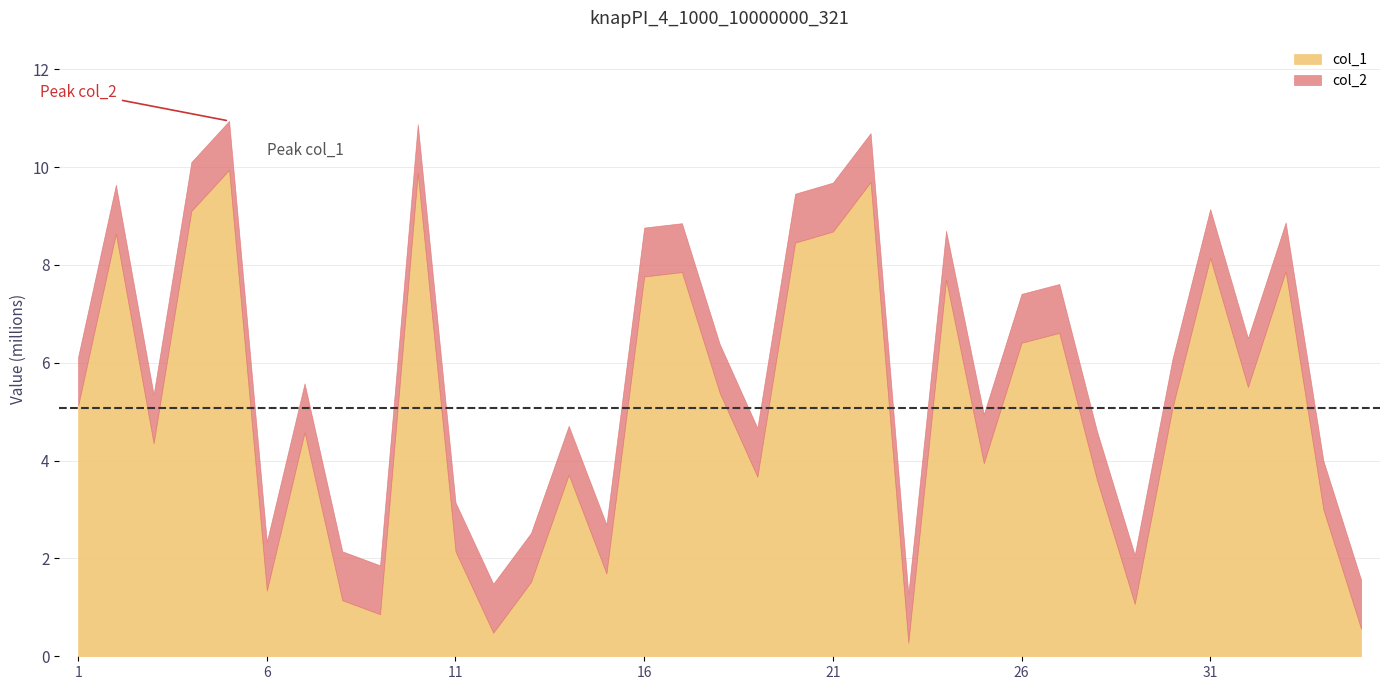

How many values in the col_2 series exceed 6077992?

17